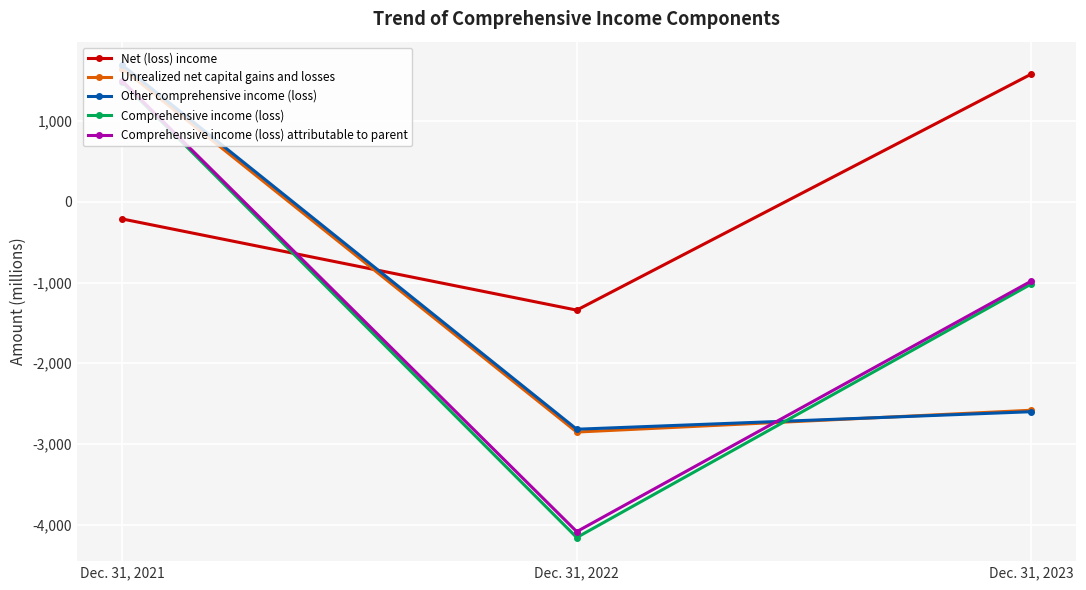

How many positive values does the Other comprehensive income (loss) series have?

1